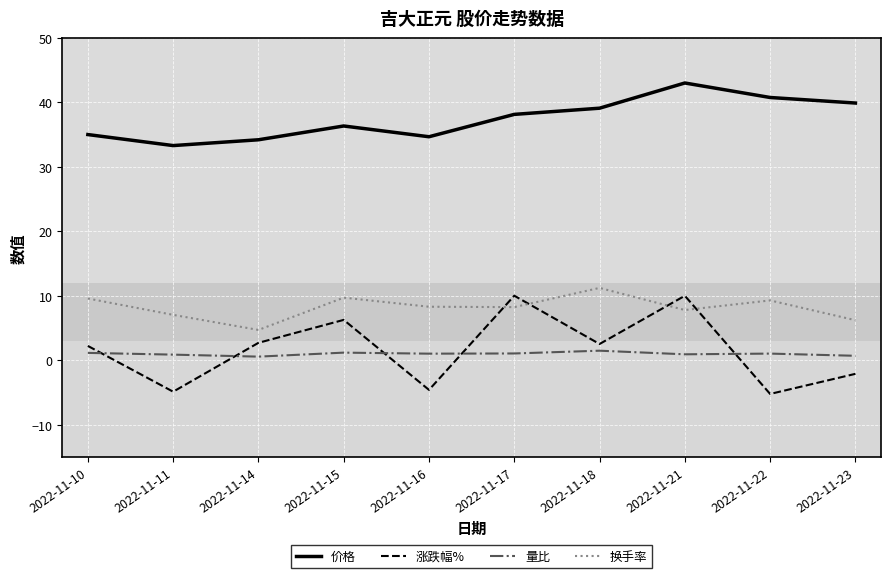

At how many categories does at least one series exceed 0?

10